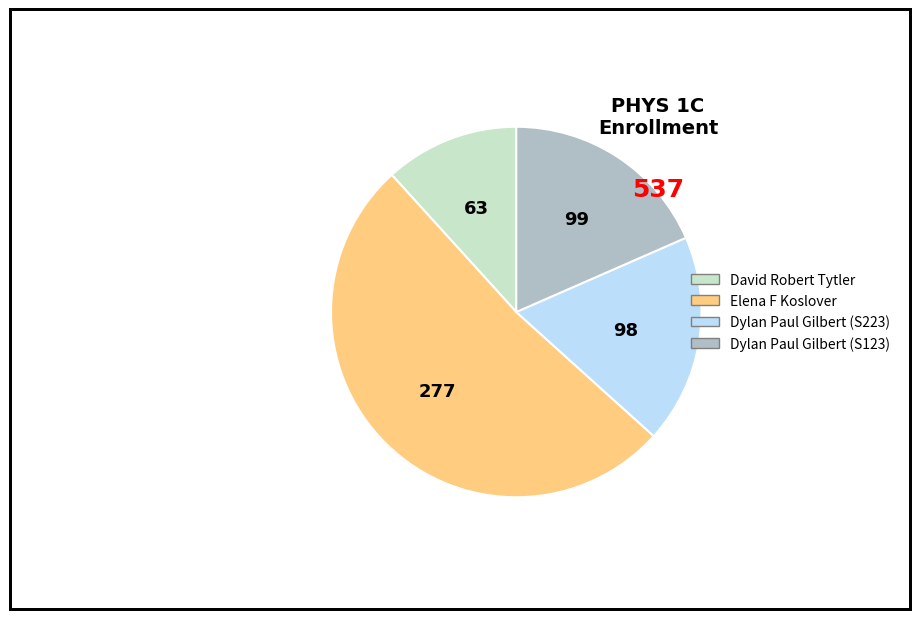

Is it true that Dylan Paul Gilbert (S223) is 18% of the pie?

True